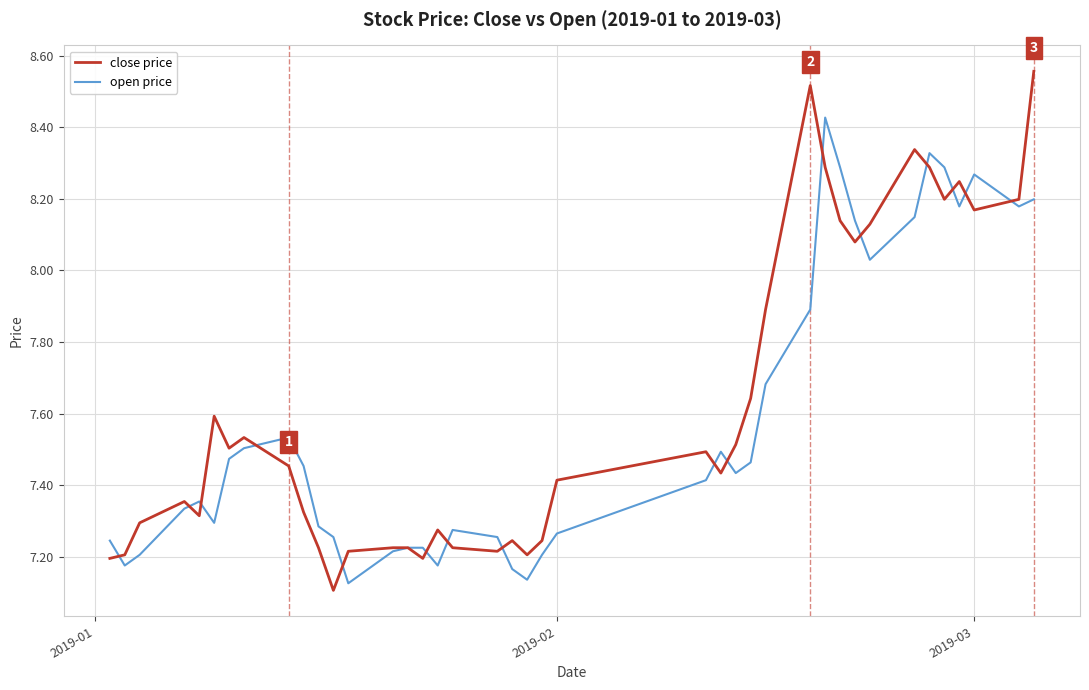

How many distinct data groups are displayed?

2